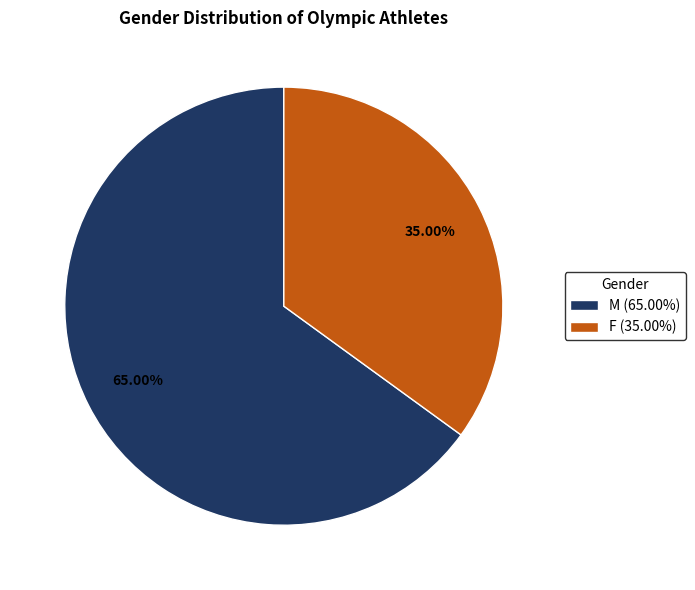

What percentage is the M slice, to the nearest percent?

65%